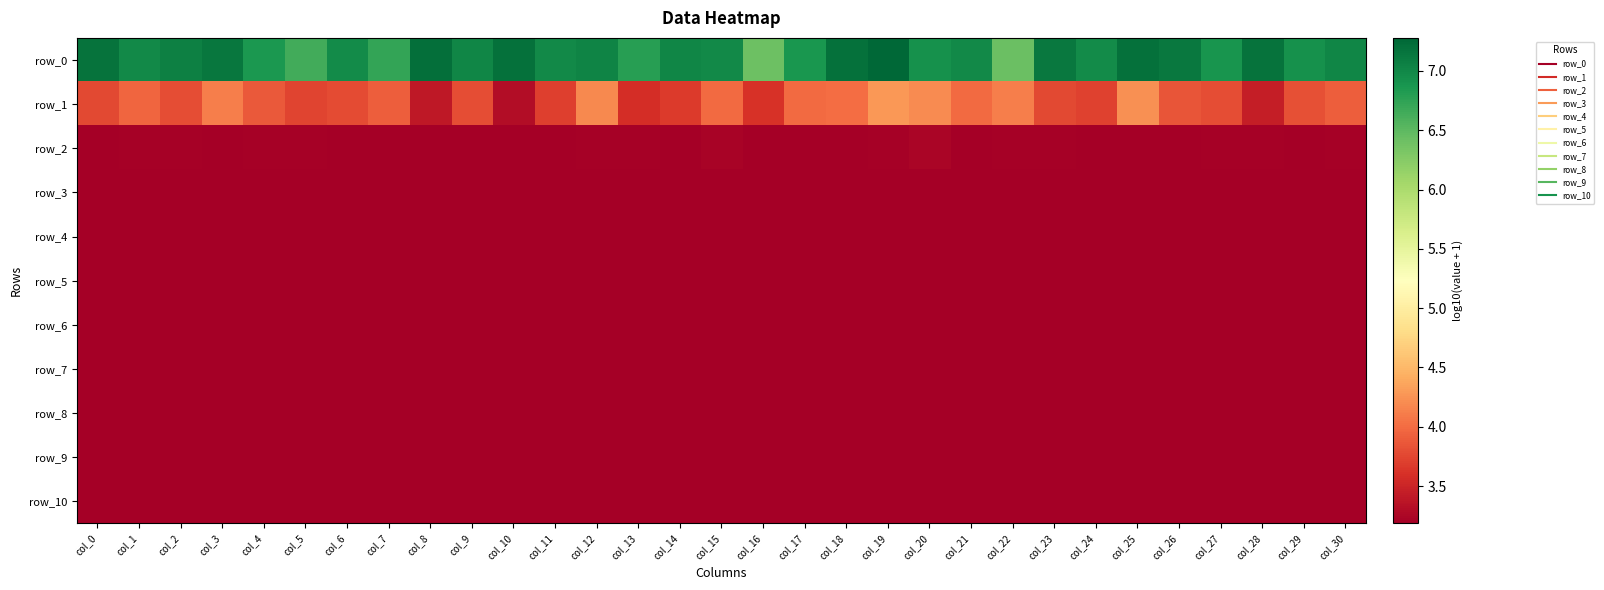

At how many categories does at least one series exceed 6?

31